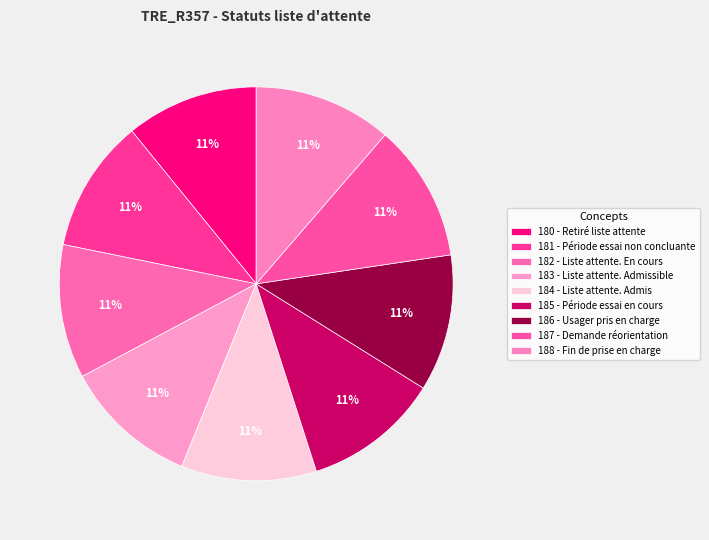

Is 188 - Fin de prise en charge the majority of the pie?

No